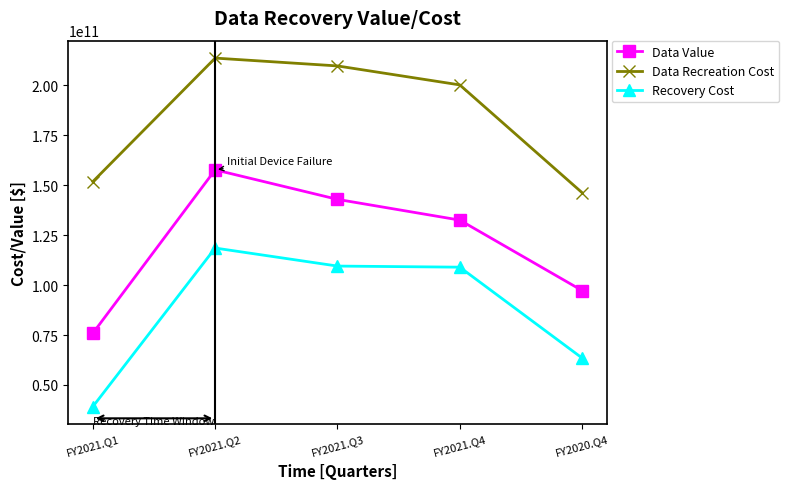

At which category is the sum across all series the highest?

FY2021.Q2